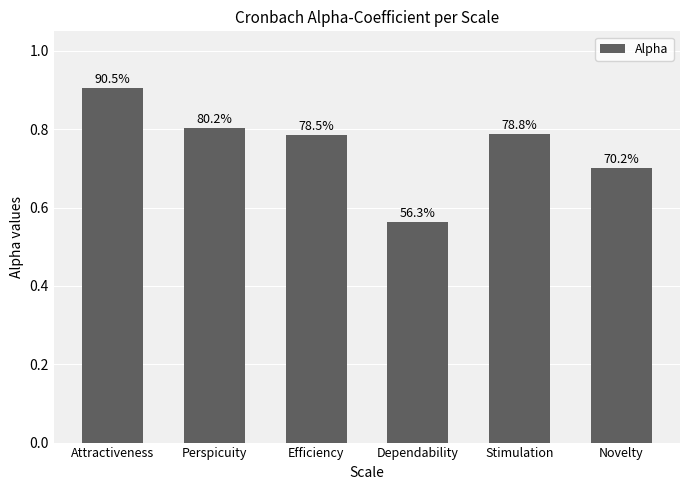

Which category has the highest value across all series?

Attractiveness